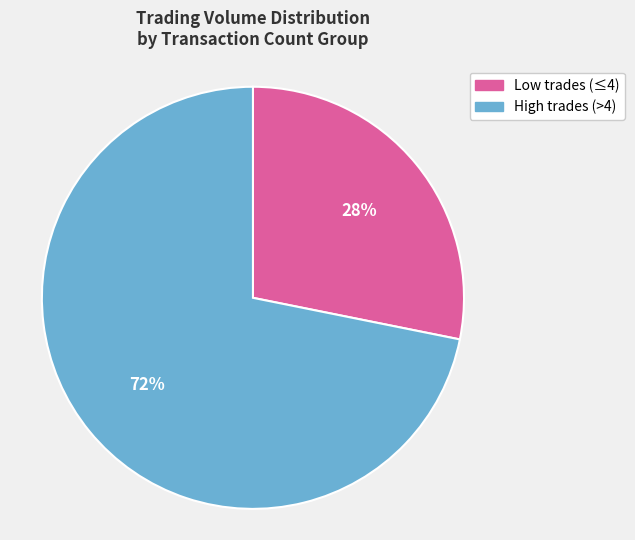

To the nearest percent, what portion does High trades (>4) represent?

72%